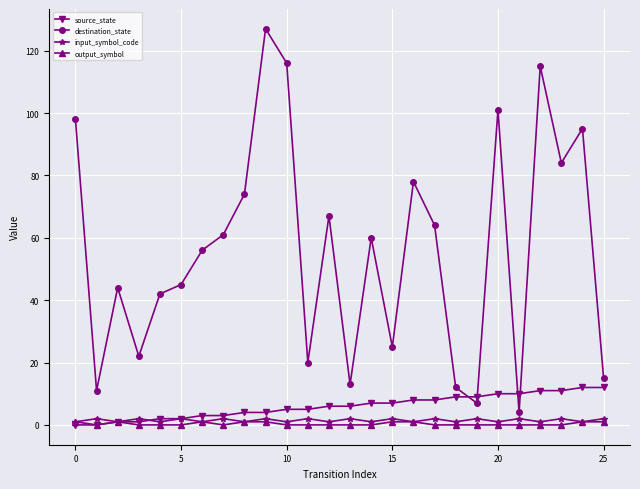

At how many categories does at least one series exceed 40?

17